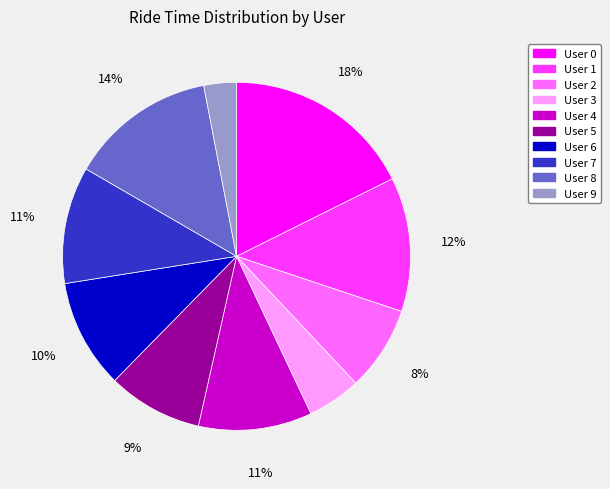

Combined, do User 4 and User 2 account for over 50%?

No